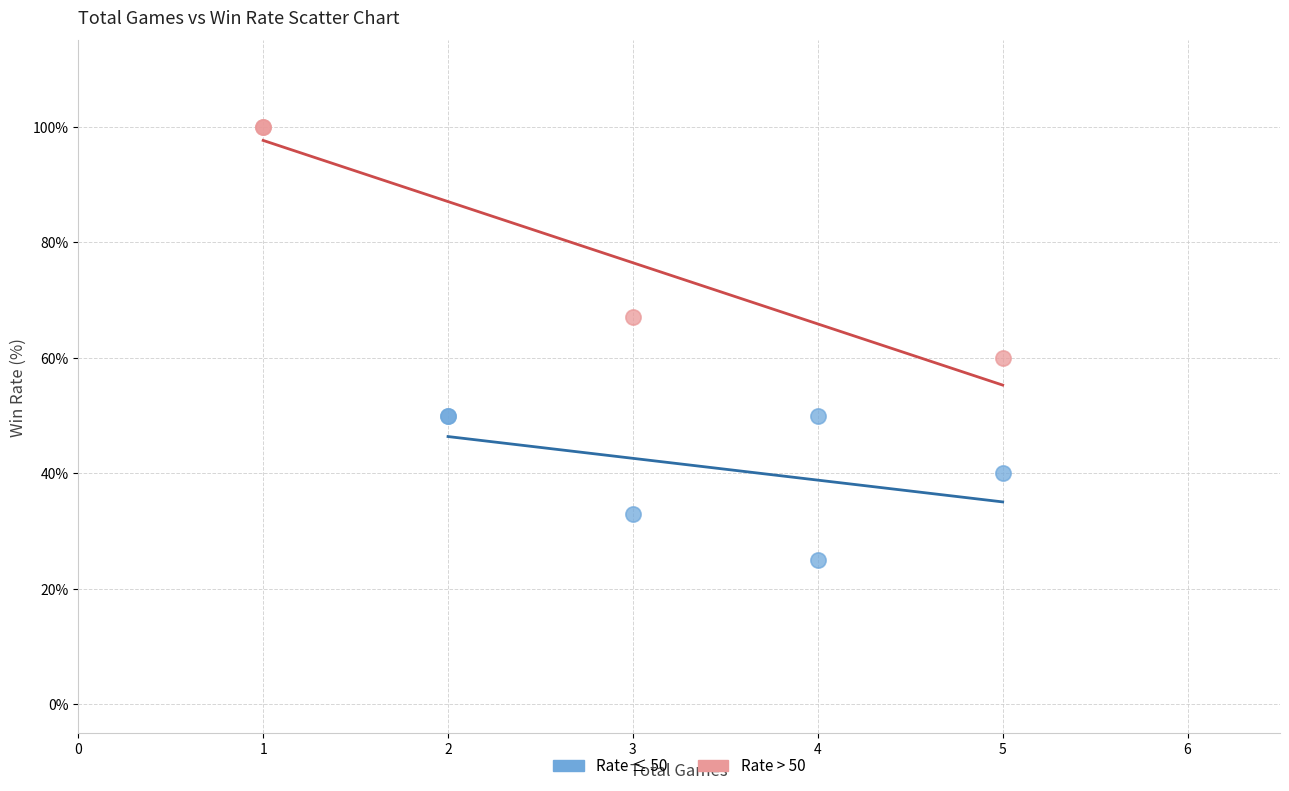

Which series reaches the minimum Y coordinate?

Rate ≤ 50